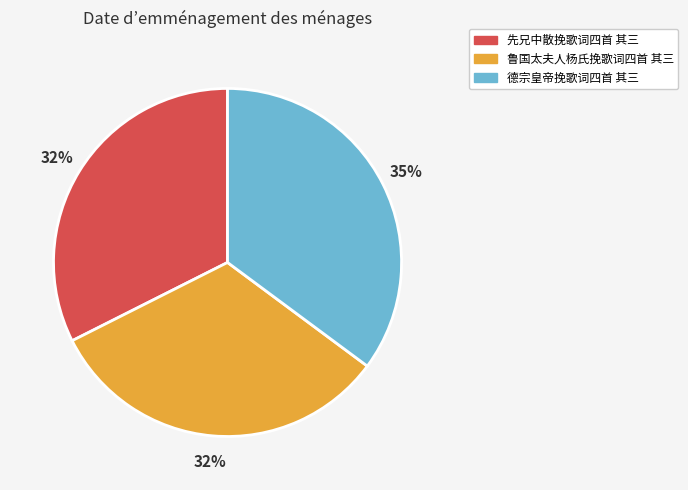

What is the largest slice in the pie chart?

德宗皇帝挽歌词四首 其三